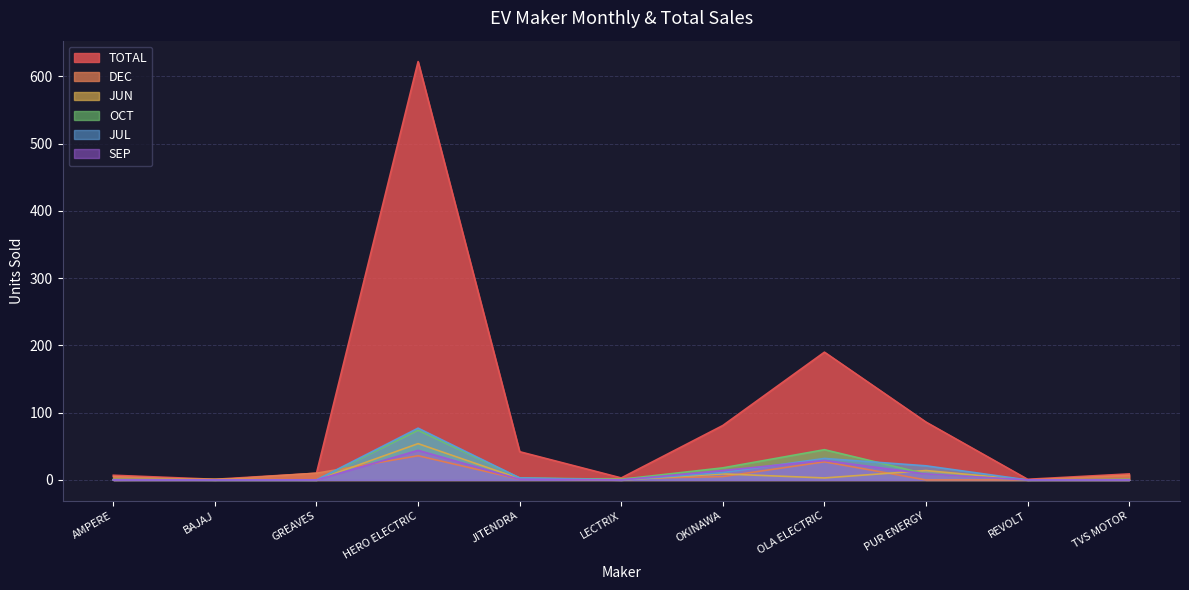

True or false: TOTAL has more than 0 points higher than both neighbors.

True